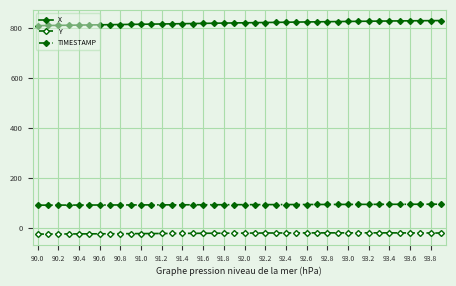

True or false: X and TIMESTAMP cross at least once.

False